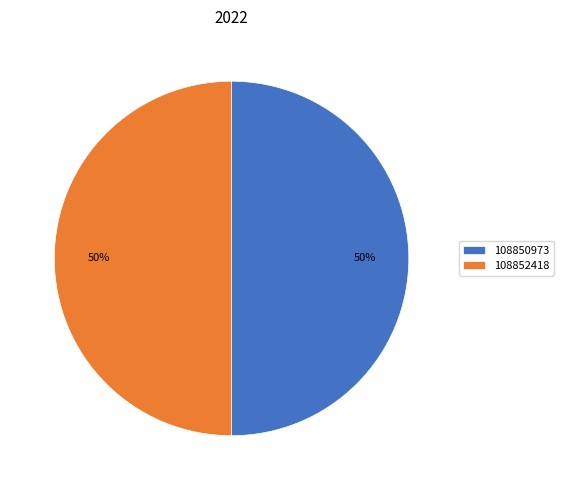

To the nearest percent, what percentage of the pie is 108850973?

50%